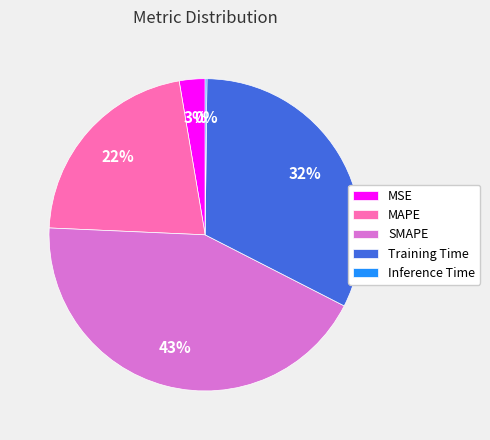

Combined, do MAPE and Training Time account for over 50%?

Yes